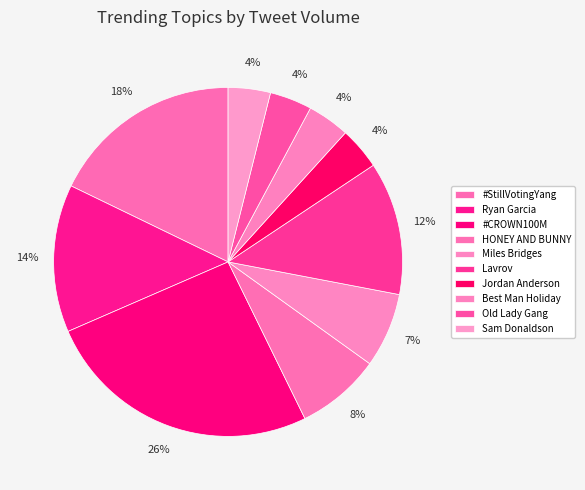

What is the change in value from #StillVotingYang to Miles Bridges?

-25.1